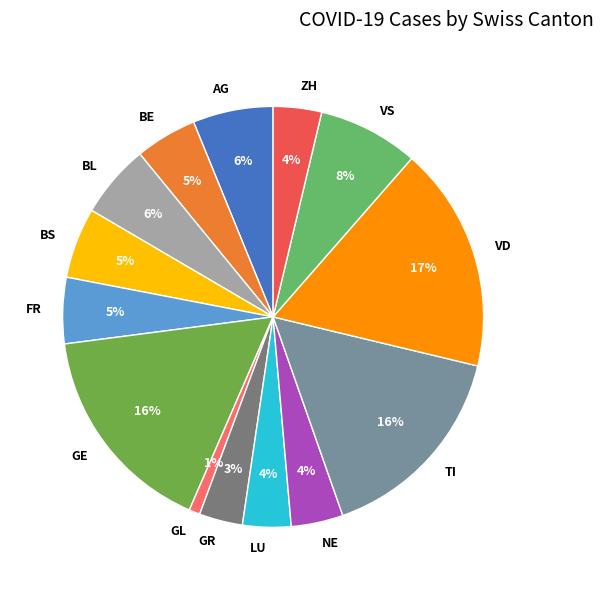

Which category has the smallest portion of the pie?

GL